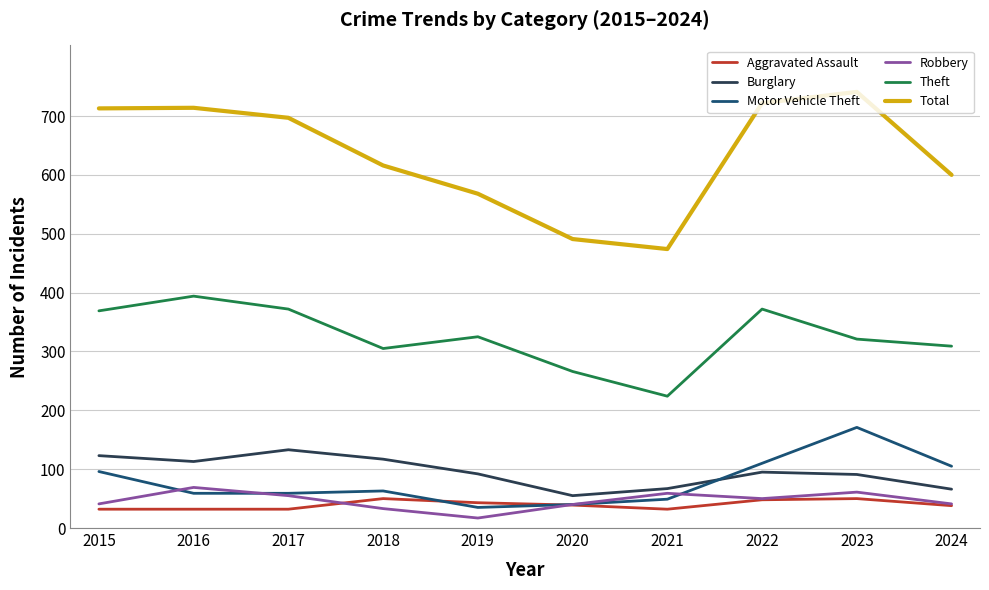

What value does the Aggravated Assault series have at 2016?

32